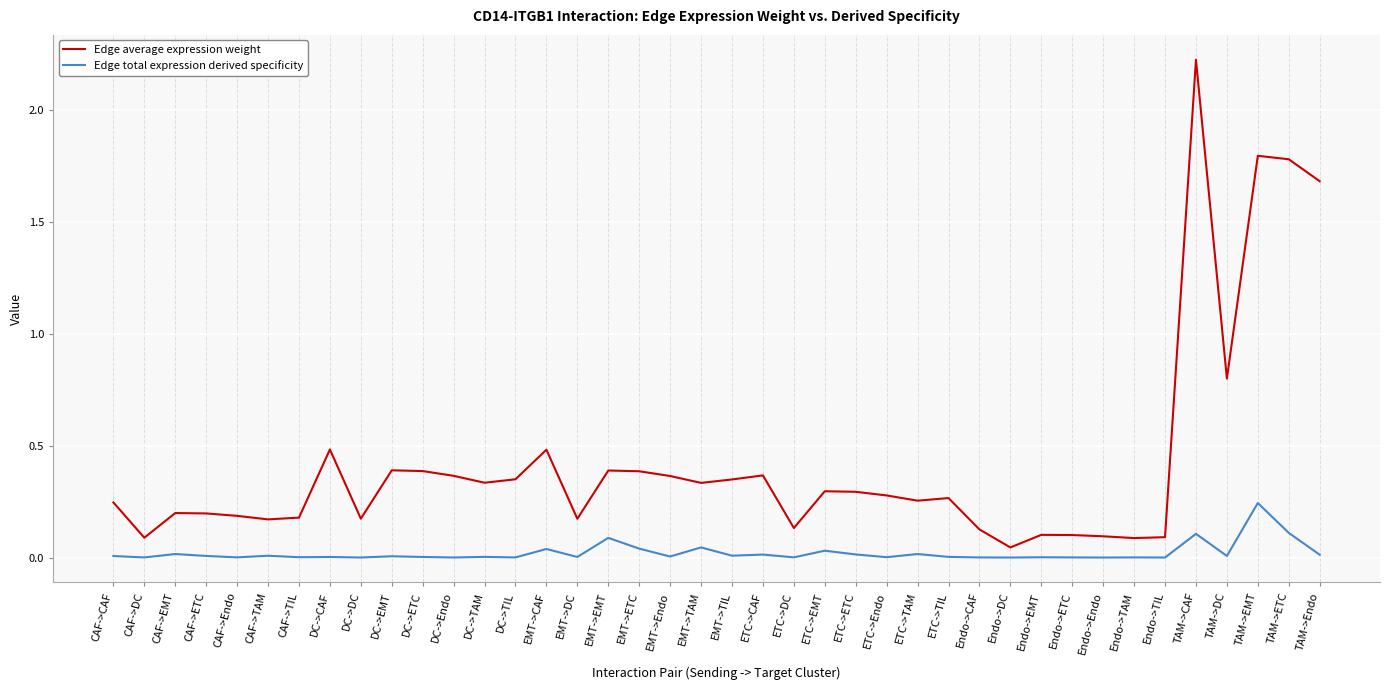

Which series has the largest total across all categories?

Edge average expression weight